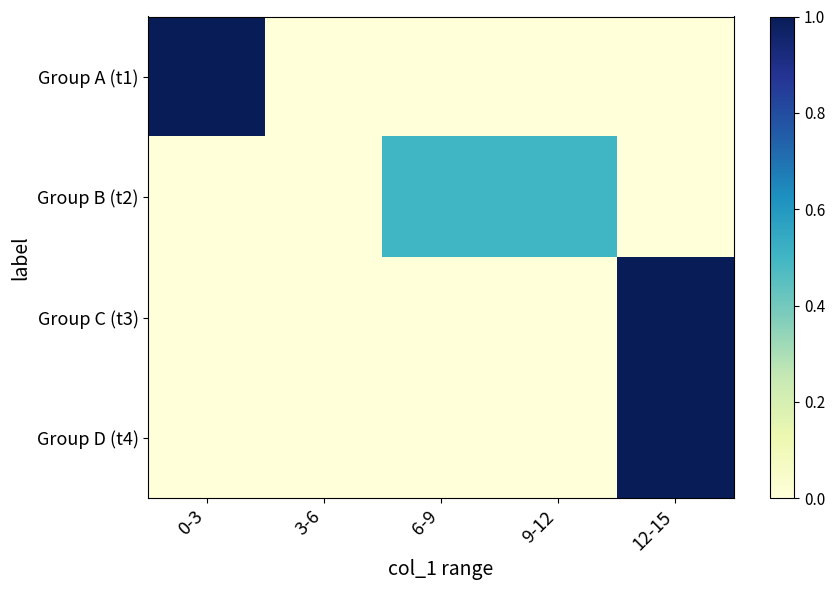

Which series has the widest spread of values?

Group A (t1)